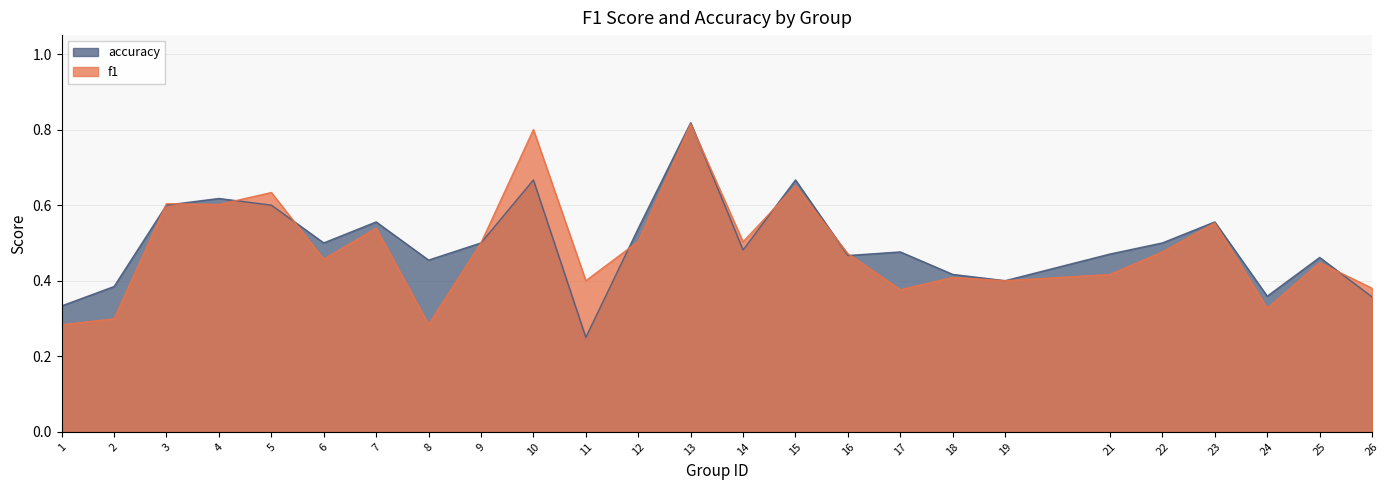

At which category does accuracy reach its first local valley?

6